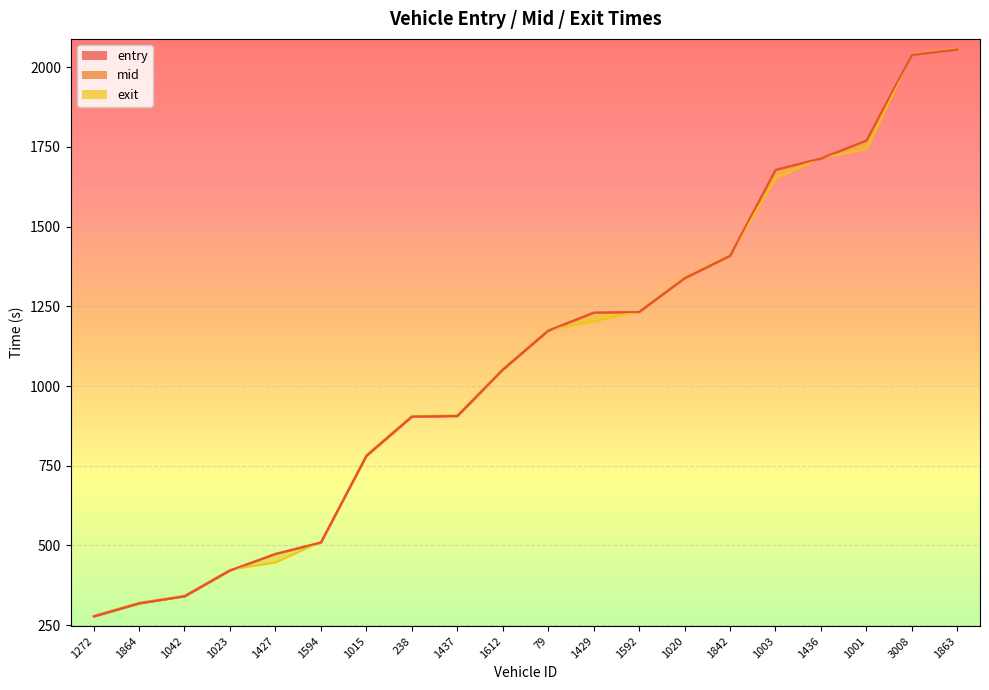

Reading left to right, what are all the values shown in this chart?

entry: 1272=277.0	1864=318.0	1042=340.4	1023=421.4	1427=473.3	1594=509.1	1015=780.9	238=903.8	1437=905.9	1612=1051.3	79=1173.7	1429=1230.4	1592=1232.5	1020=1338.2	1842=1408.6	1003=1678.4	1436=1714.0	1001=1770.5	3008=2039.0	1863=2056.0
mid: 1272=278.4	1864=319.4	1042=341.4	1023=422.5	1427=474.5	1594=510.2	1015=782.0	238=905.1	1437=907.0	1612=1052.3	79=1175.0	1429=1231.3	1592=1233.4	1020=1339.2	1842=1409.6	1003=1679.4	1436=1715.2	1001=1771.3	3008=2040.1	1863=2057.3
exit: 1272=280.0	1864=321.1	1042=343.2	1023=424.3	1427=446.4	1594=511.8	1015=784.0	238=906.8	1437=908.8	1612=1054.4	79=1176.8	1429=1202.7	1592=1234.8	1020=1341.8	1842=1411.2	1003=1651.0	1436=1716.9	1001=1742.7	3008=2041.6	1863=2059.2